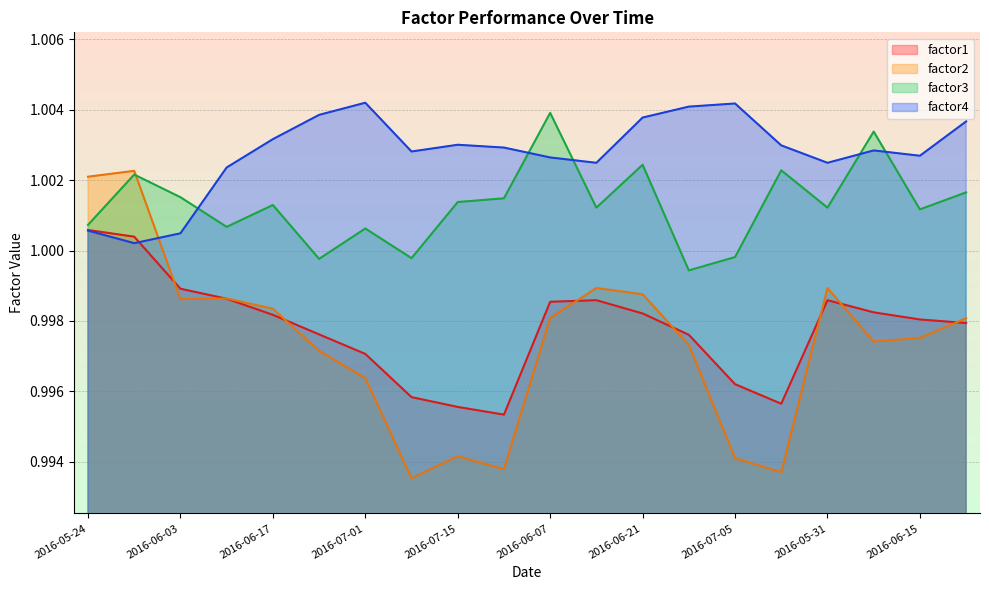

The factor4 series shows 1.0 at 2016-06-07. True or false?

True